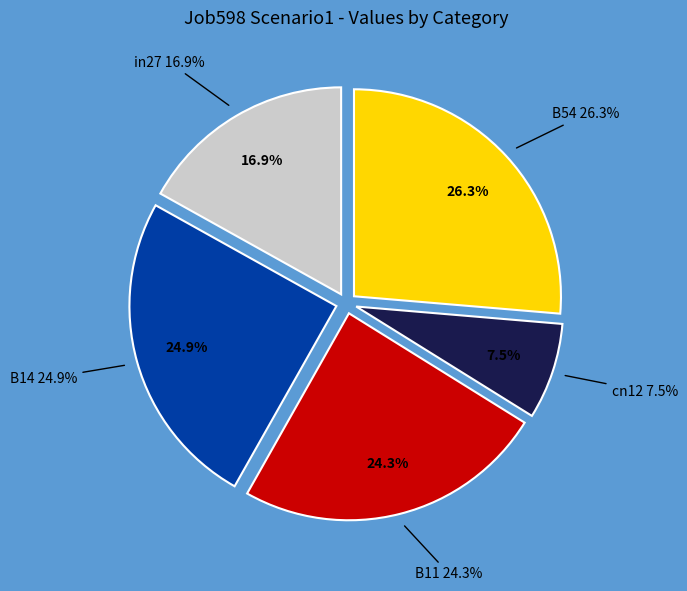

Which has a higher value, B11 or B14?

B14